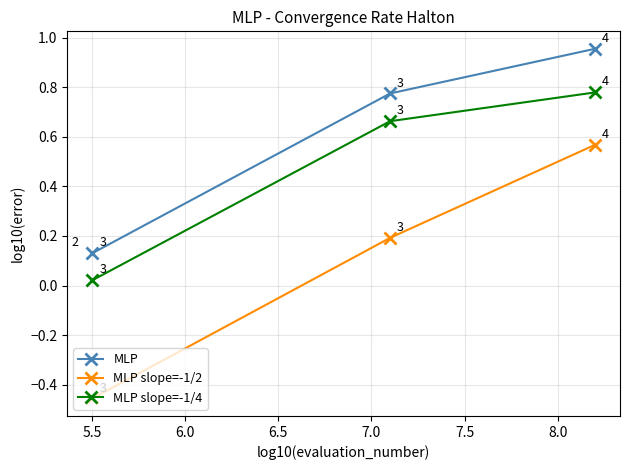

List the series in order of their overall mean, highest first.

MLP, MLP slope=-1/4, MLP slope=-1/2